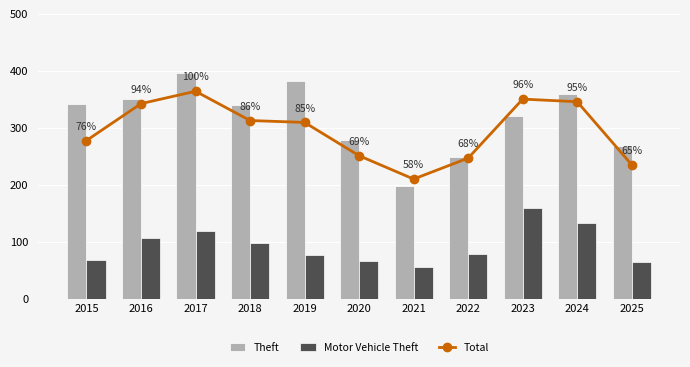

What is the average value of the Motor Vehicle Theft series?

94